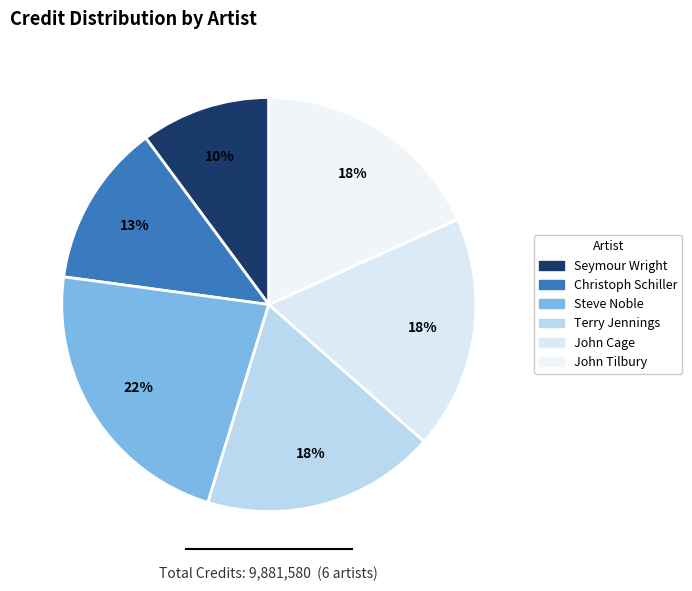

Count the number of slices in the pie.

6